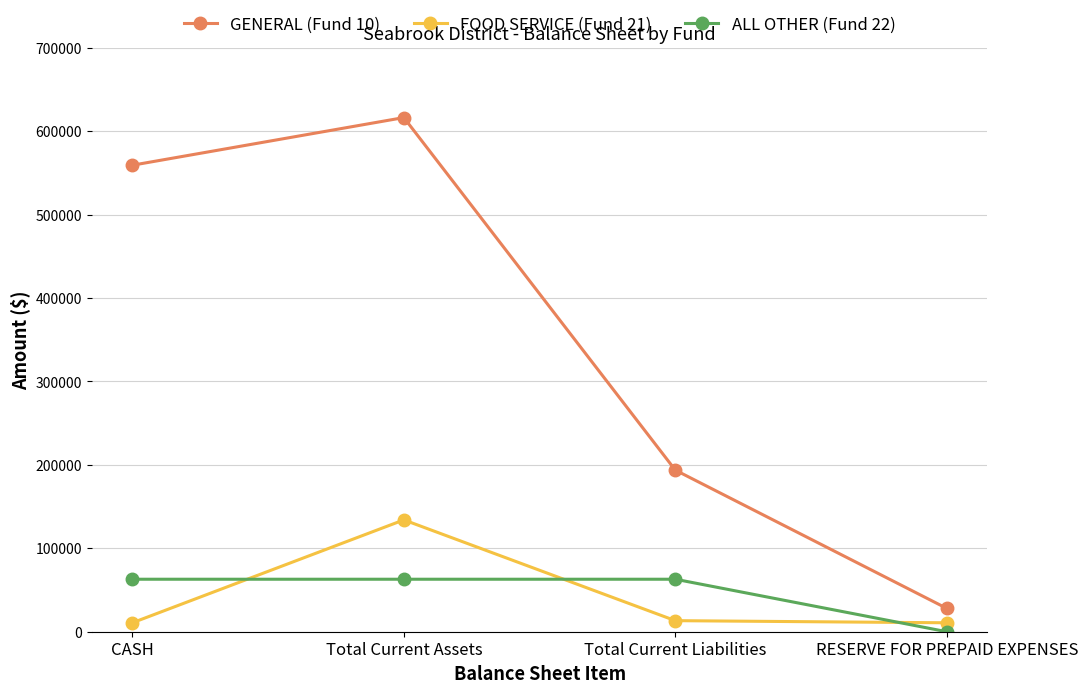

True or false: GENERAL (Fund 10) has more than 2 points higher than both neighbors.

False